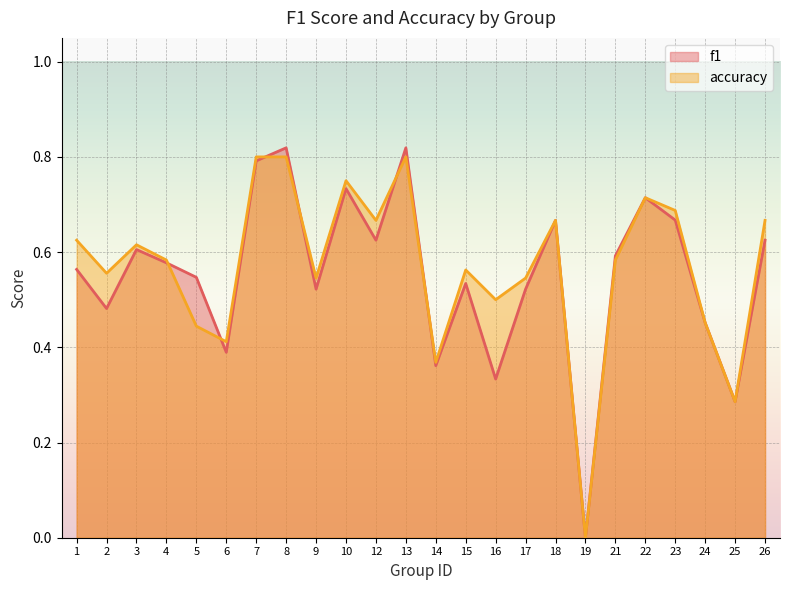

What are all the series names shown in the legend?

f1, accuracy